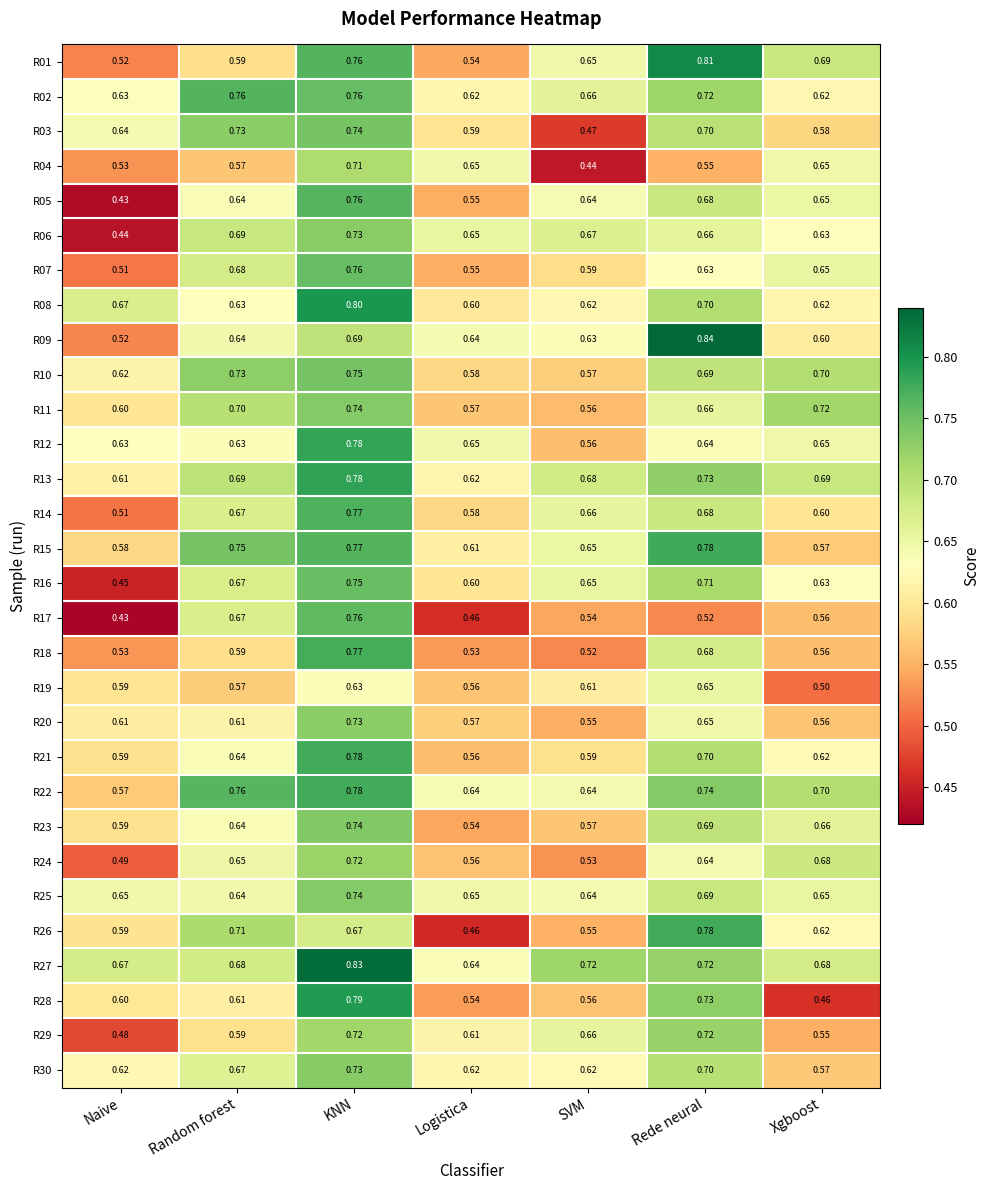

At which label is R07 closest to 0?

Naive